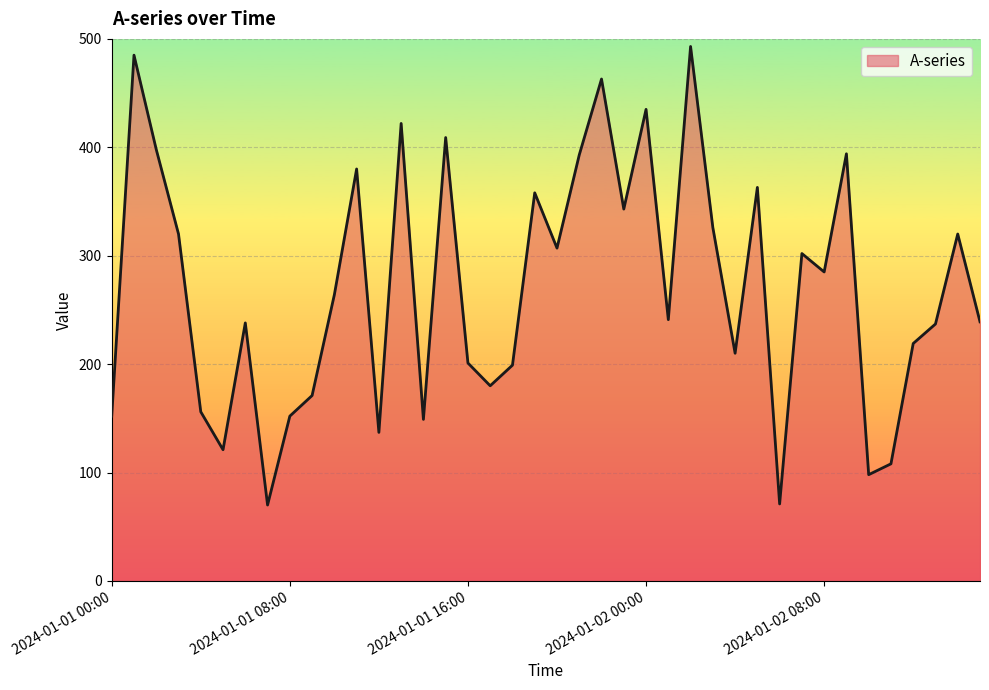

What is the smallest value displayed?

70